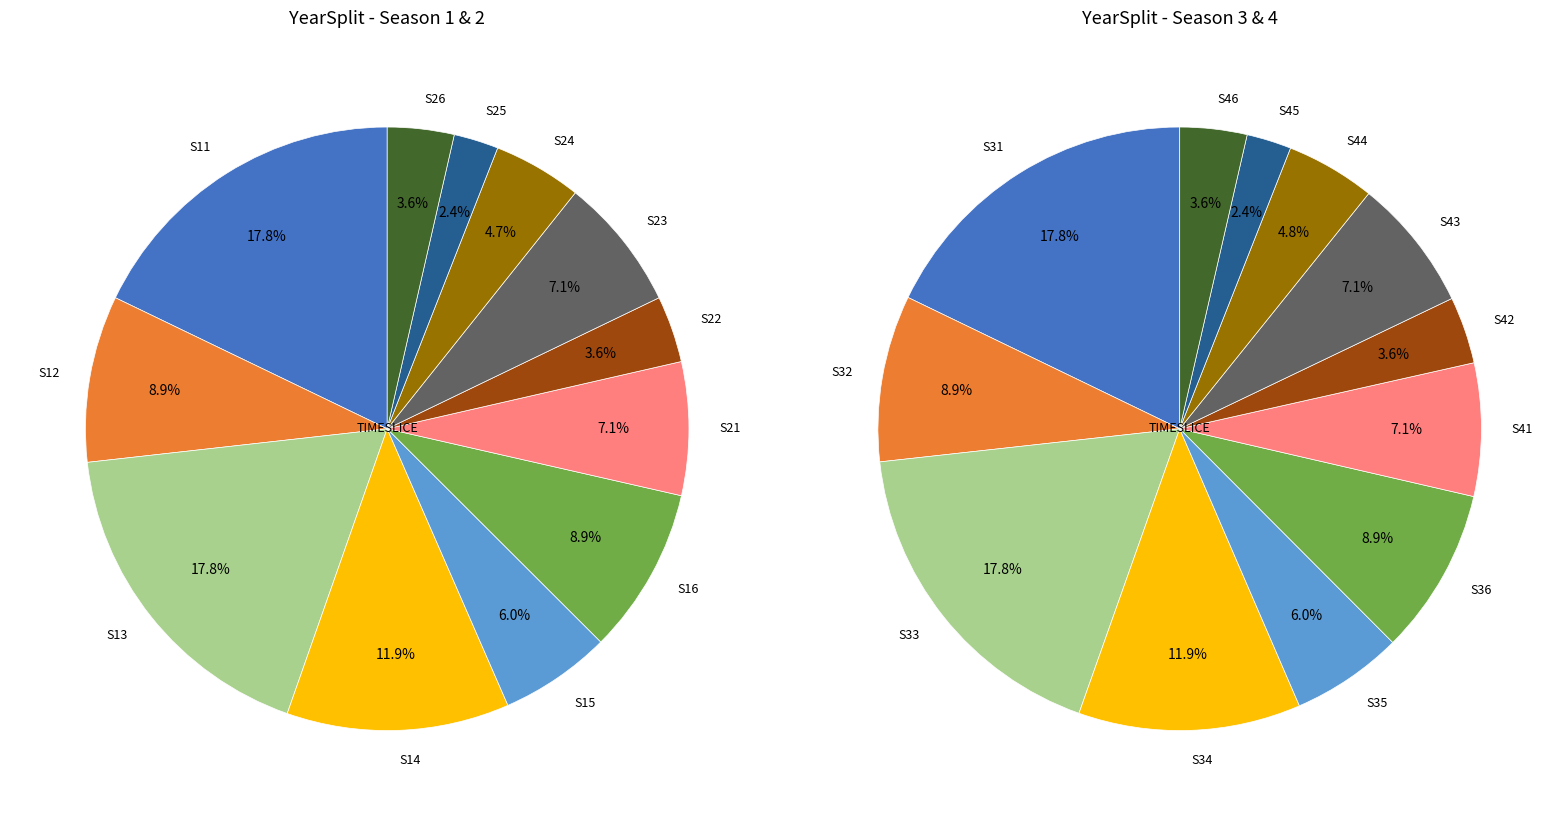

Do S22 and S13 together represent more than half of the pie?

No